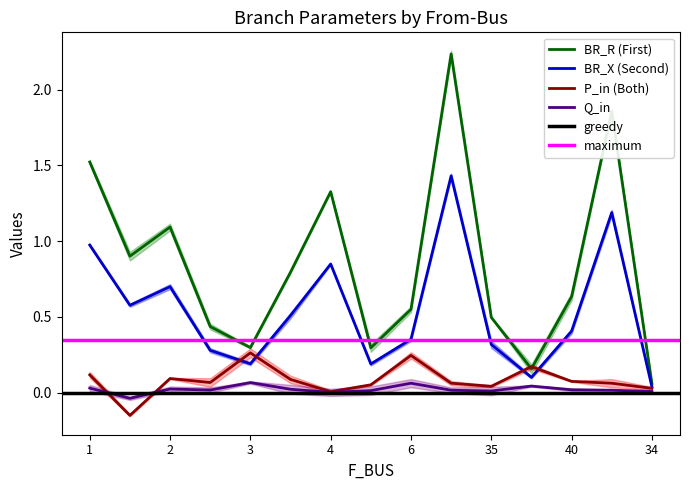

Read the BR_X value at 40.

0.4